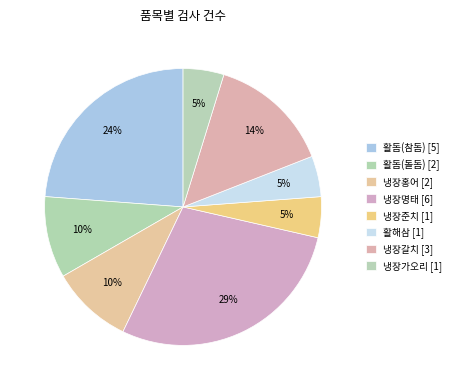

How many slices are in this pie chart?

8